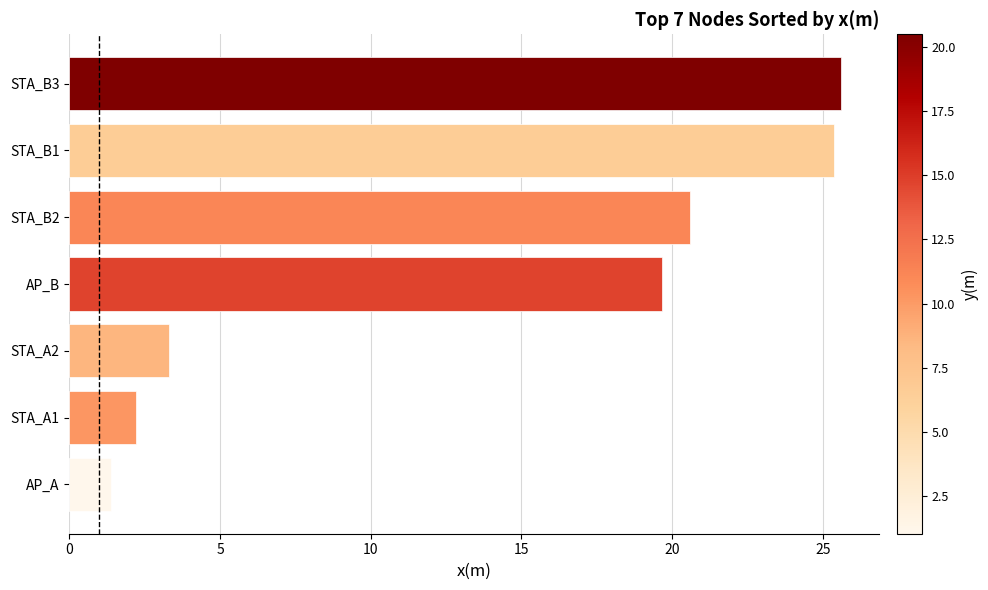

Is it true that the value at STA_B3 is 16.1?

False